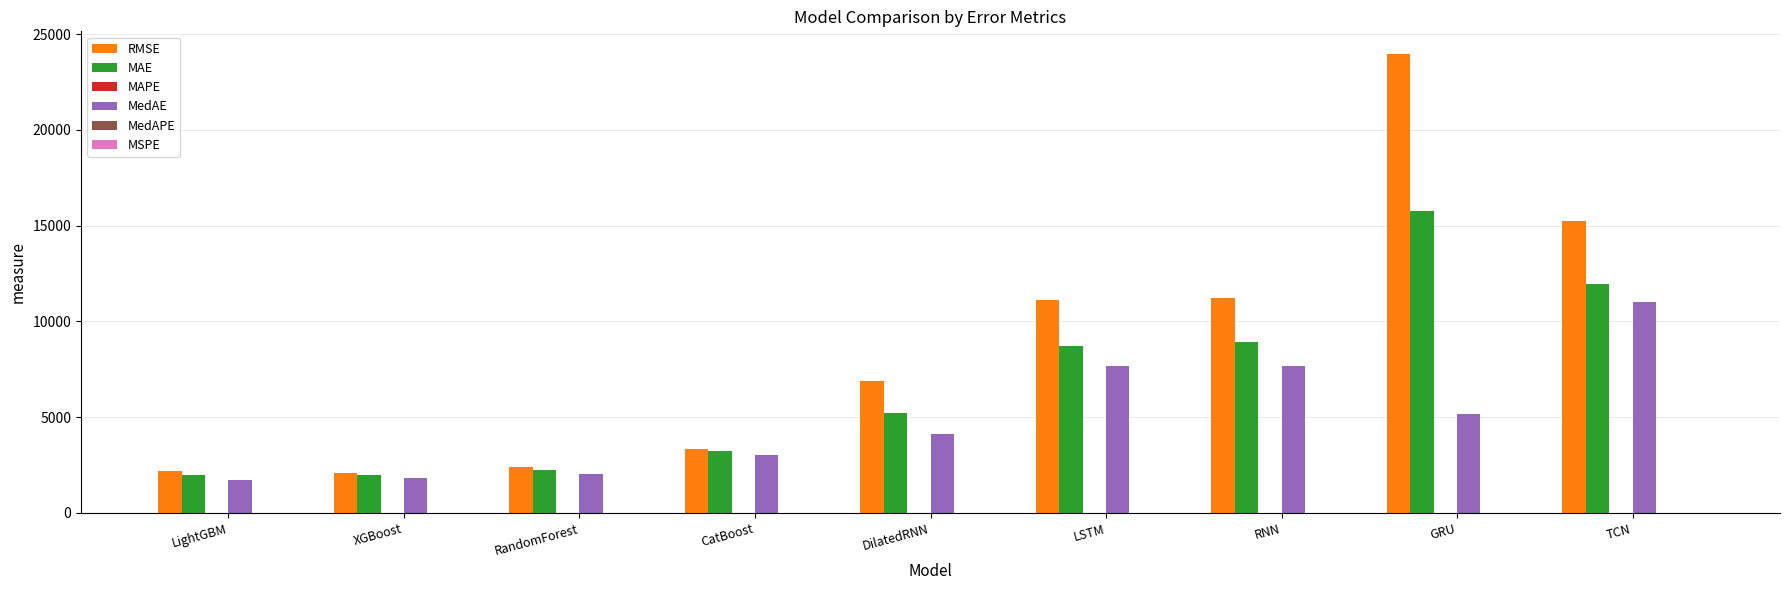

At which label does MAE first exceed 5237?

DilatedRNN